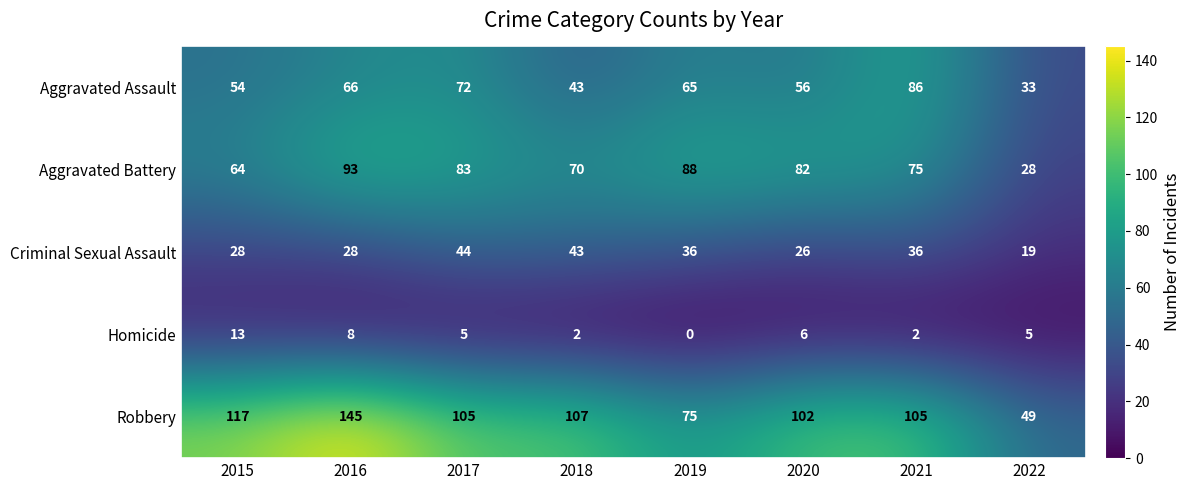

How many values in the Criminal Sexual Assault series are below 36?

4